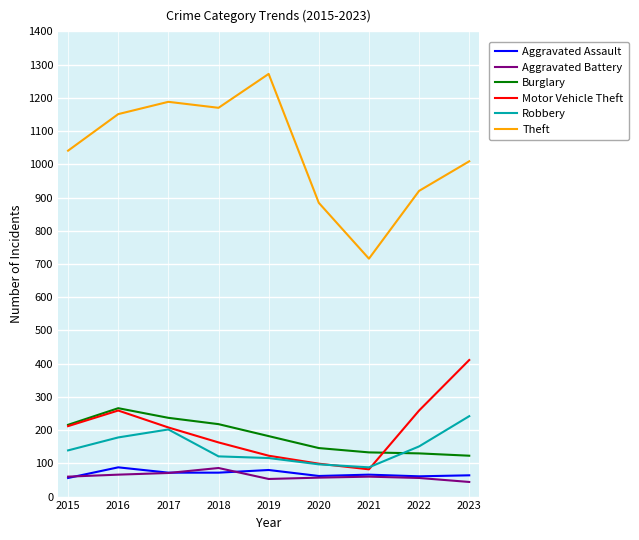

True or false: Aggravated Battery and Burglary intersect in this chart.

False